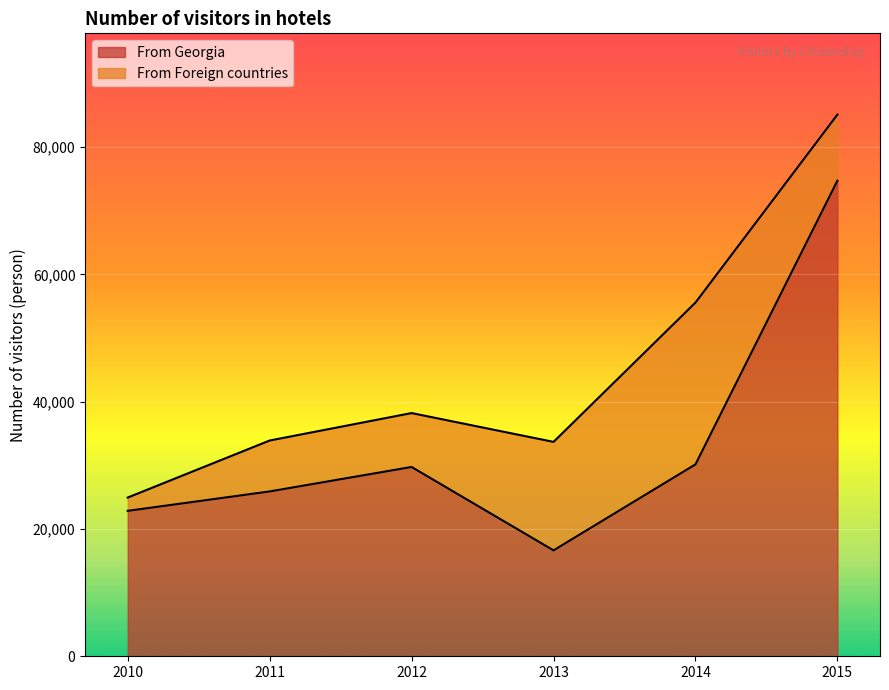

Where is the first local minimum?

2013